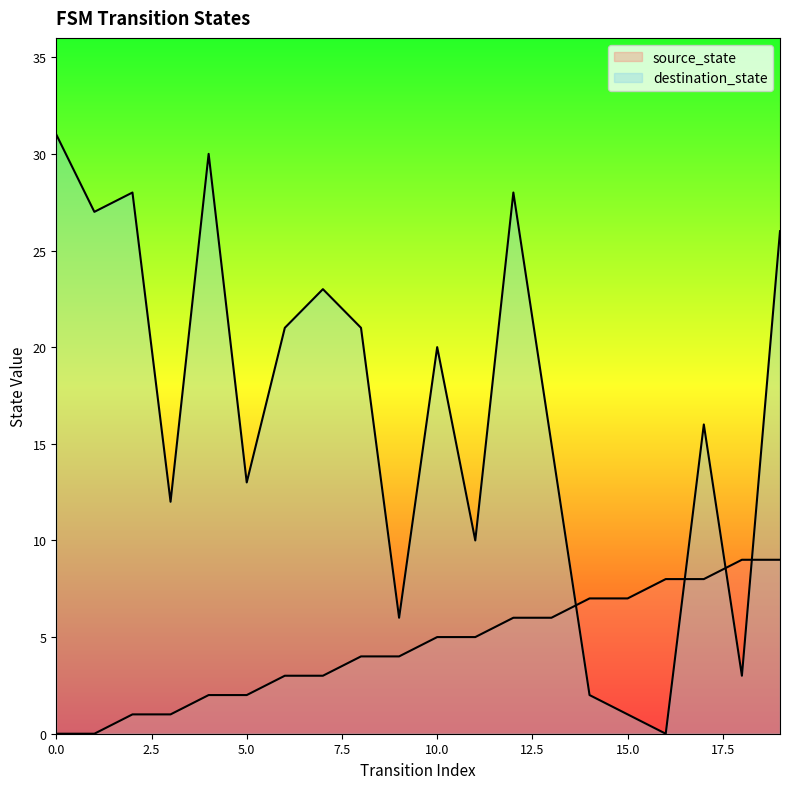

Is the value of destination_state at 16 greater than the value of source_state at 6?

No